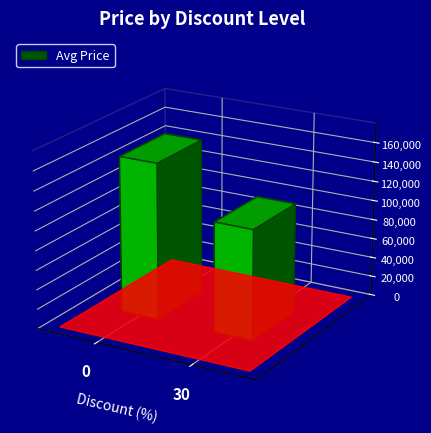

Is it true that the value at 30 is 112200?

True